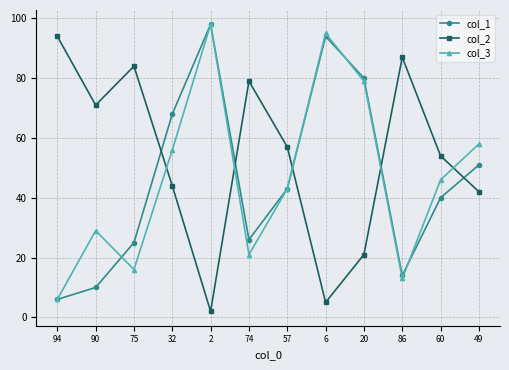

The col_1 series shows 31 at 2. True or false?

False